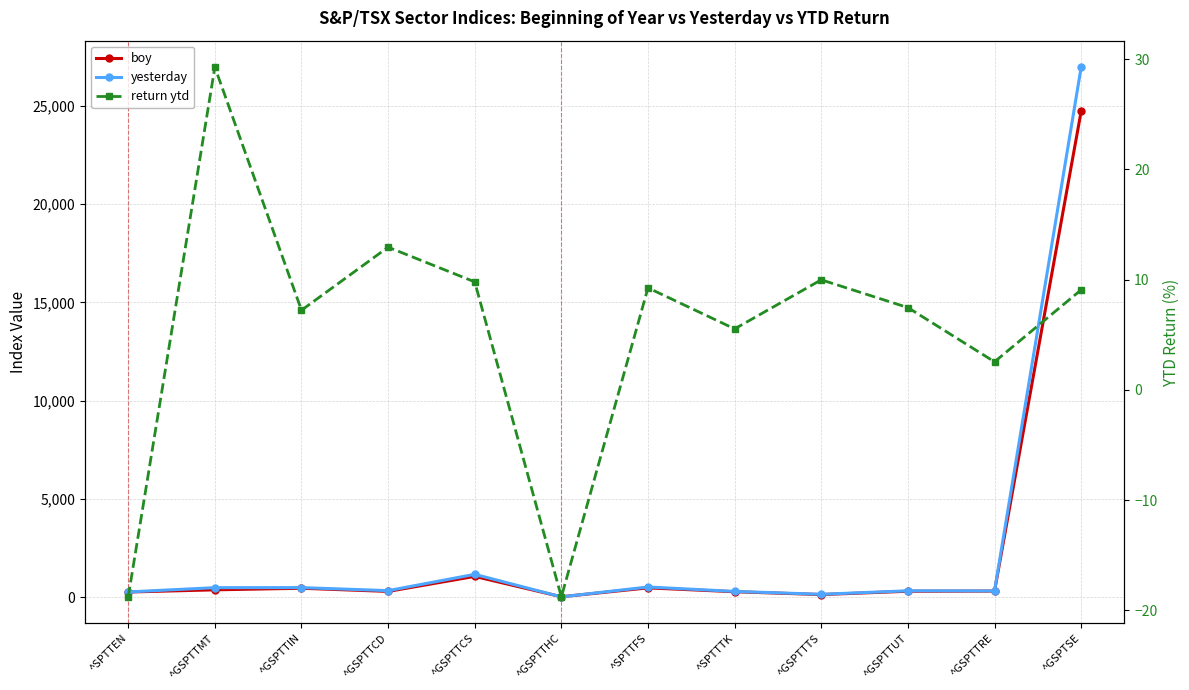

What is the highest value of the yesterday series?

26972.3